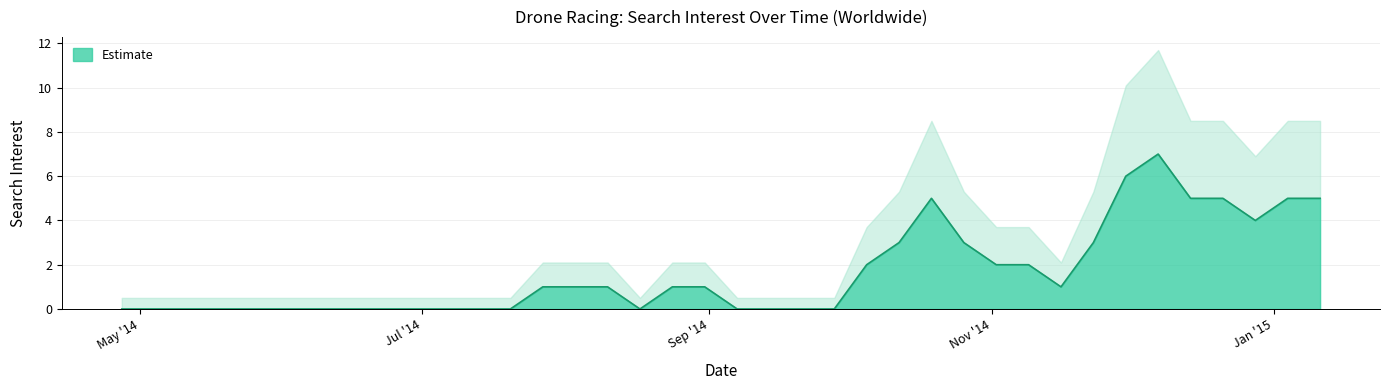

What is the label of the 32nd point from the left?

11/30/14